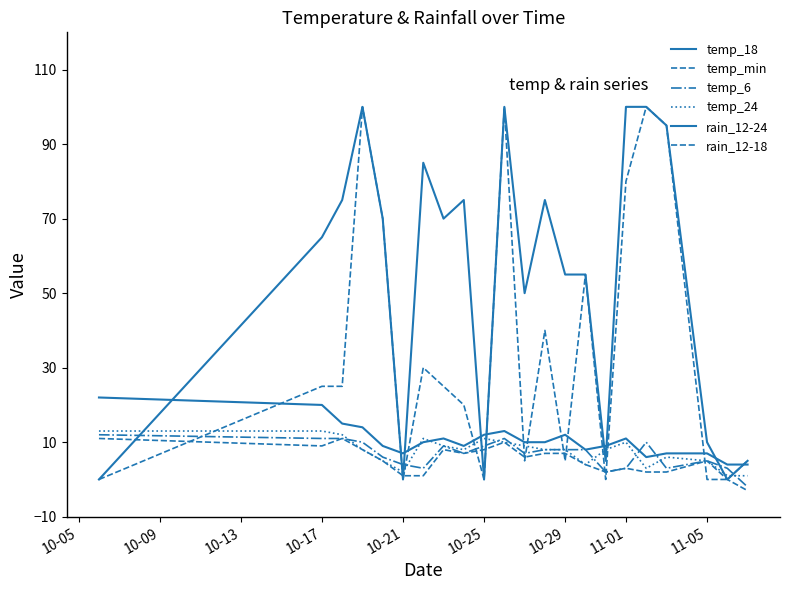

Does the chart have visible grid lines?

No